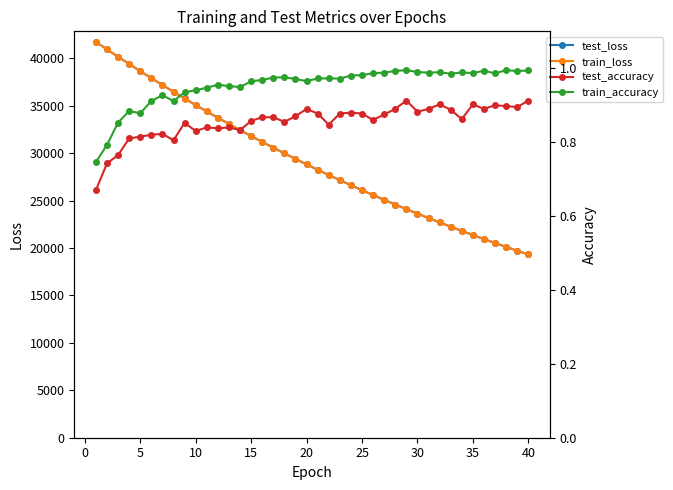

What is the maximum value for test_loss?

41711.9